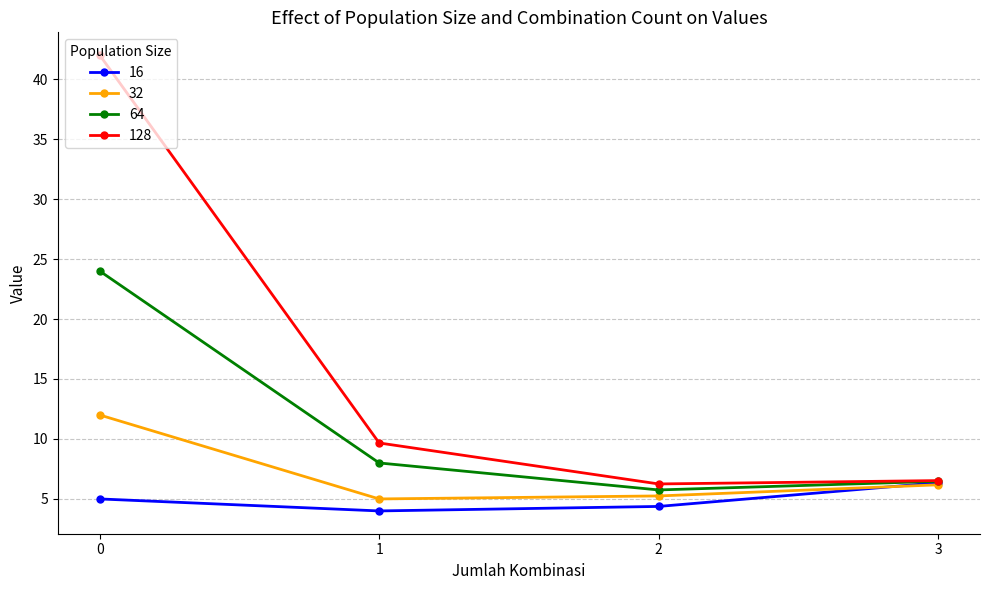

What is the average value of the 16 series?

4.9